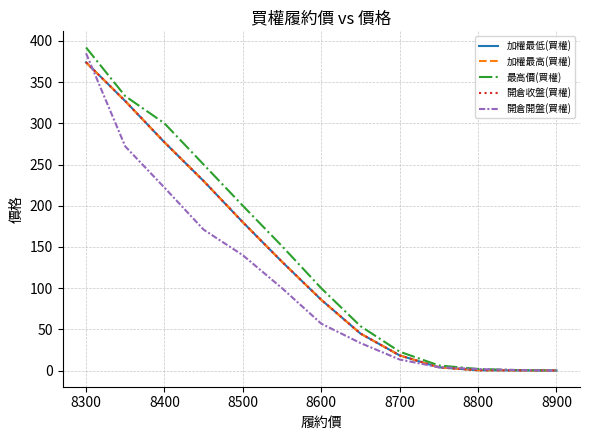

How many lines are shown in the chart?

5